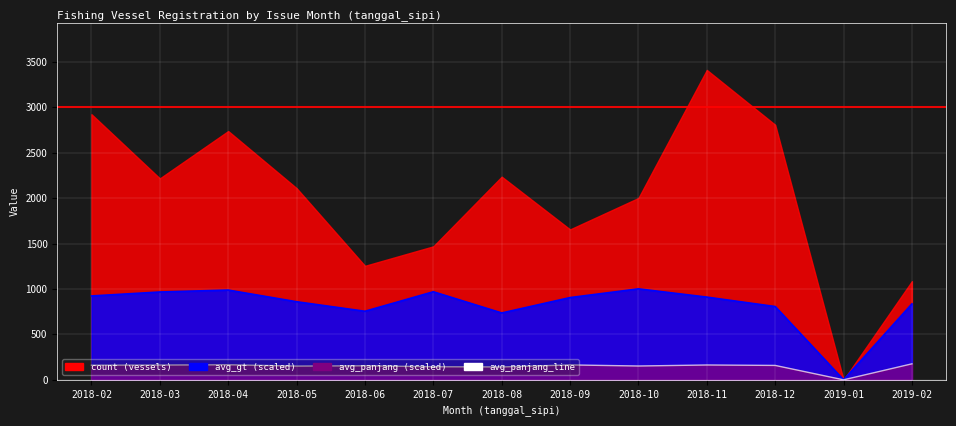

At which label is avg_panjang_line closest to 88?

2018-08